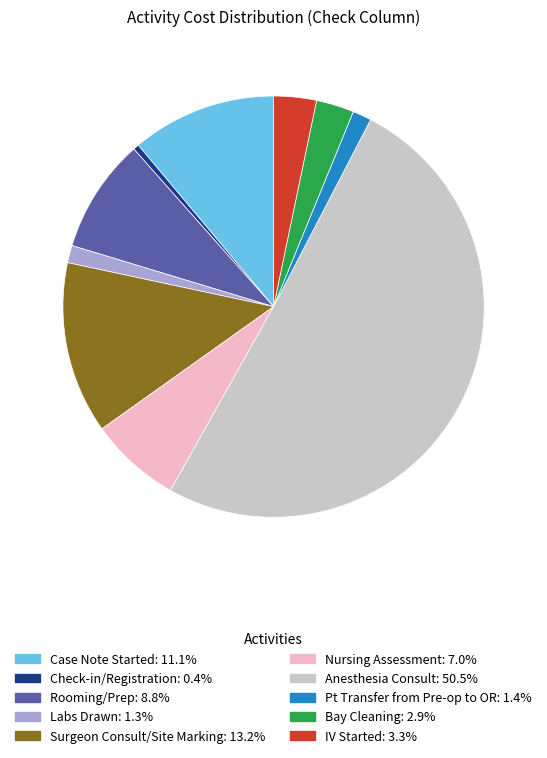

How many slices are in this pie chart?

10